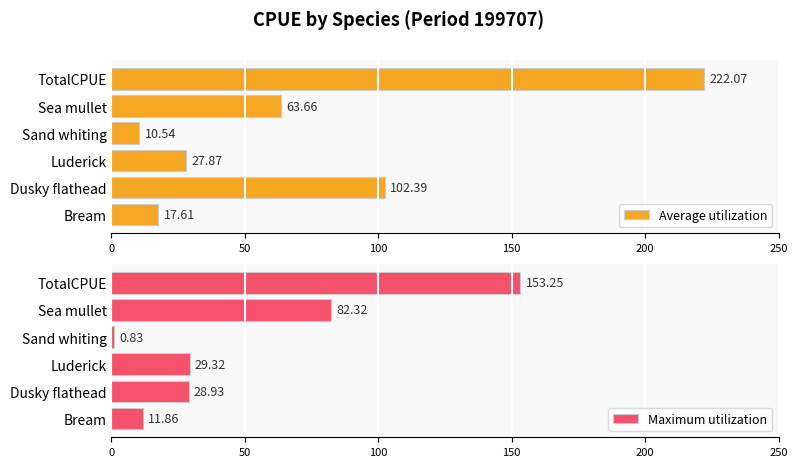

What is the difference between the Average utilization values at Bream and Luderick?

10.3